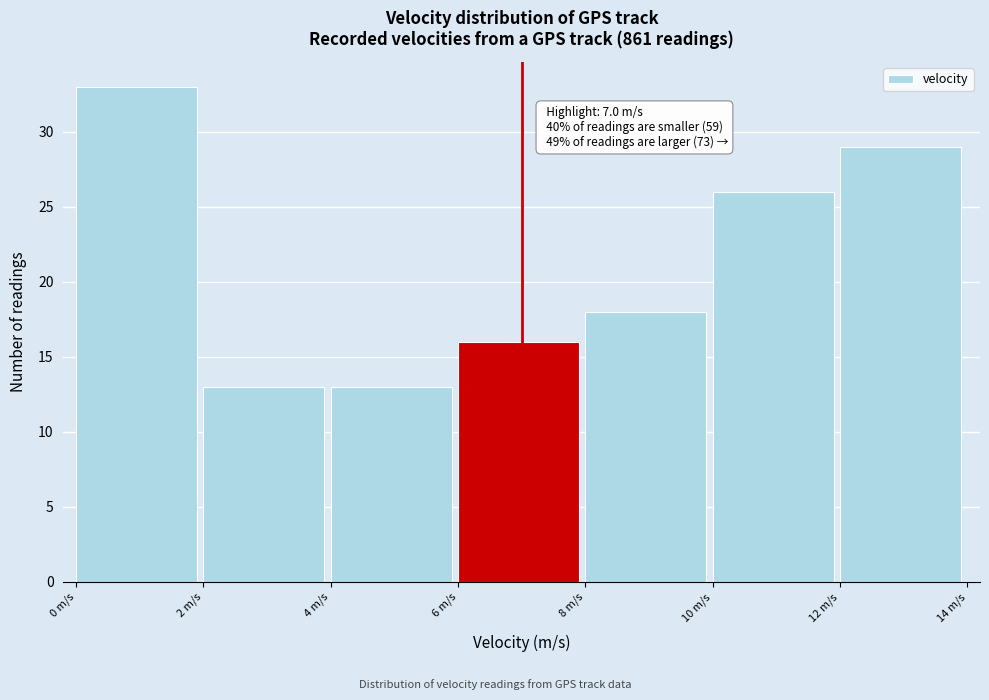

Which range on the x-axis has the tallest bar?

0 to 2